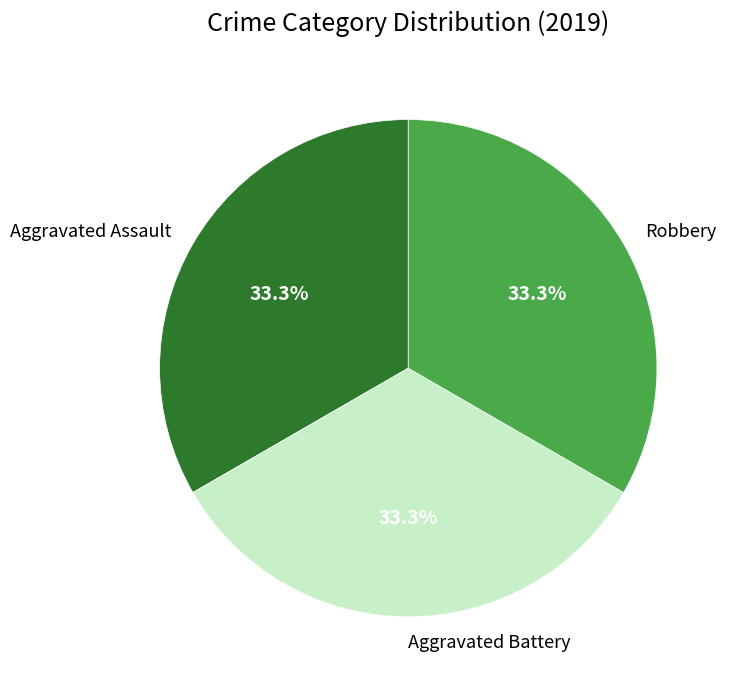

Count the number of slices in the pie.

3